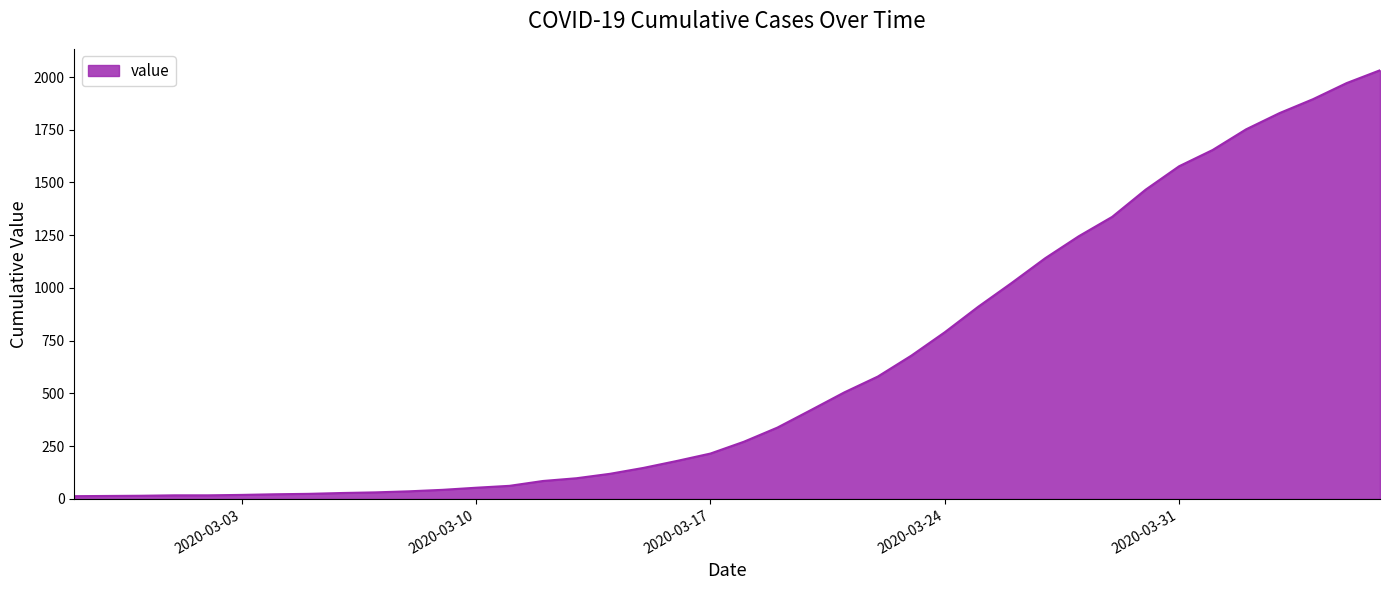

How many lines are shown in the chart?

1